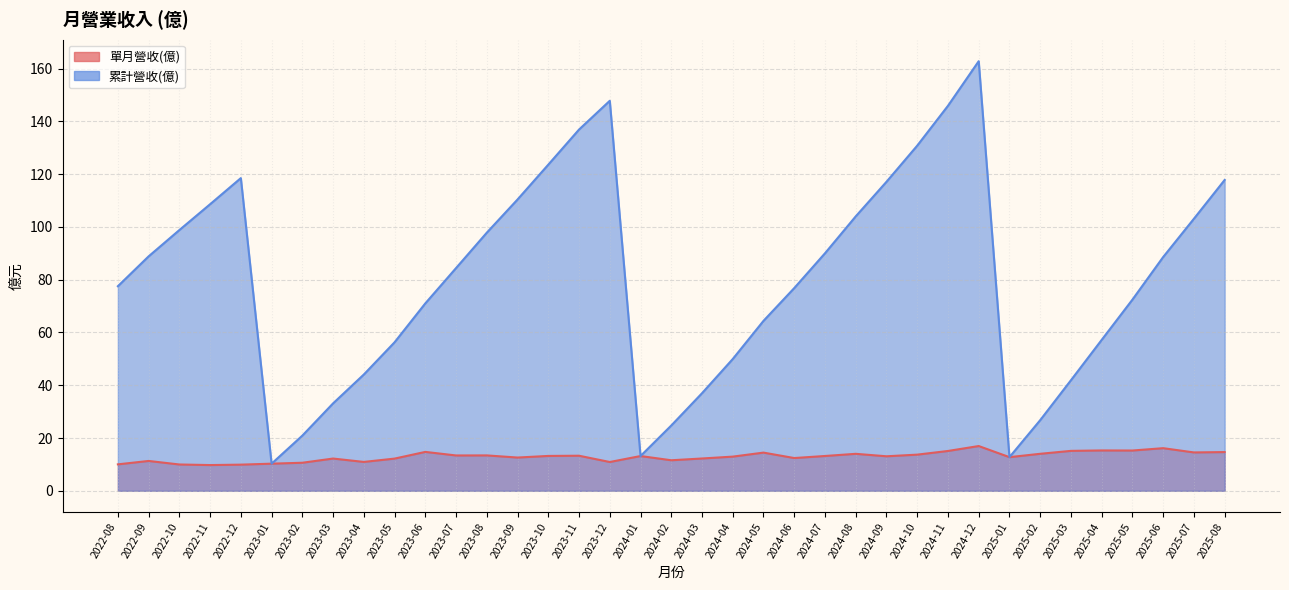

What is the difference between the 單月營收(億) values at 2022-12 and 2023-05?

2.3